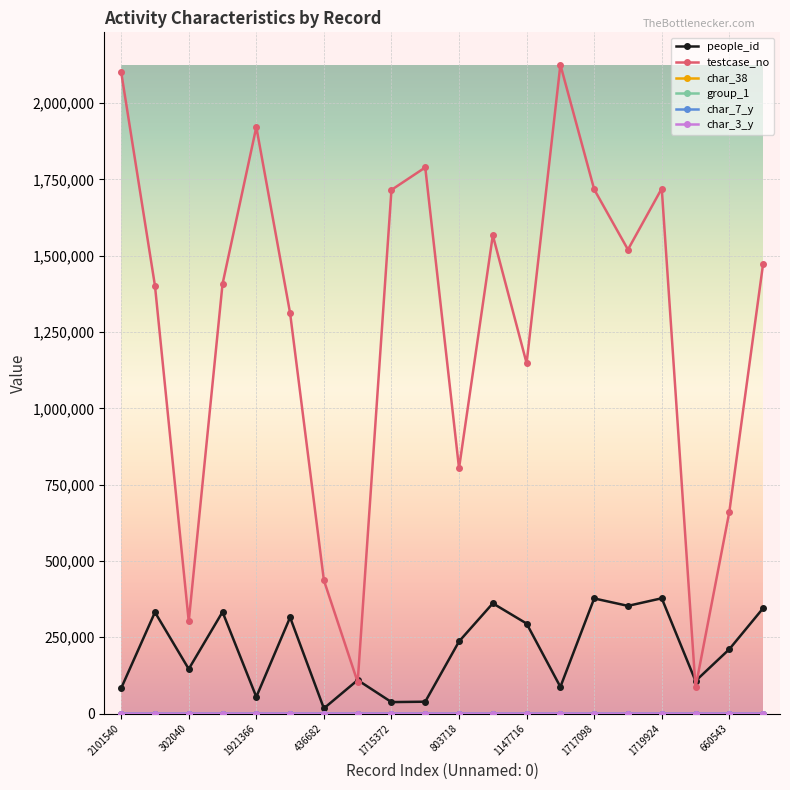

Which series has the largest total across all categories?

testcase_no